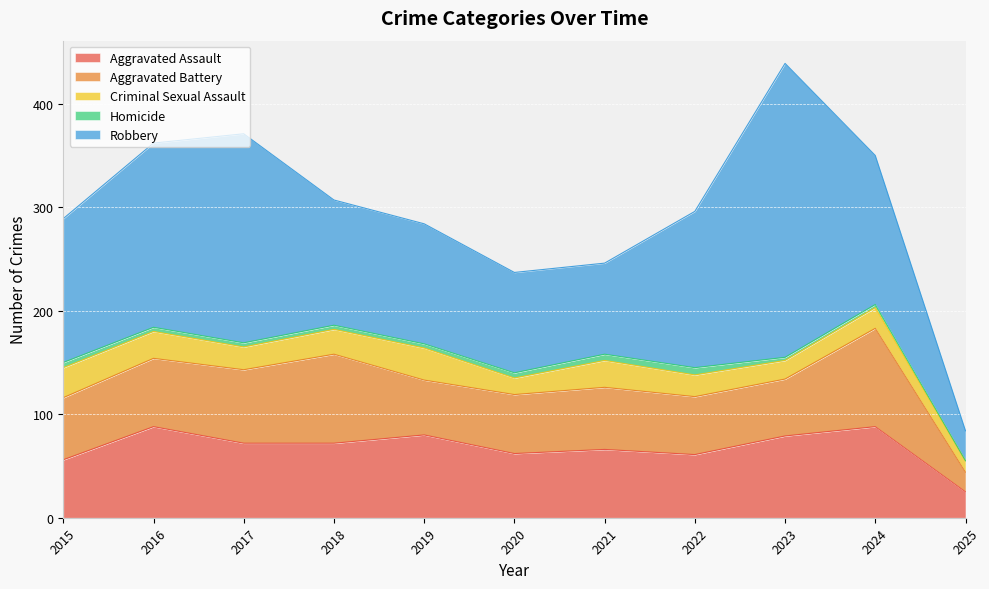

Reading left to right, transcribe all the data shown in this chart.

Aggravated Assault: 2015=56	2016=88	2017=72	2018=72	2019=80	2020=62	2021=66	2022=61	2023=79	2024=88	2025=25
Aggravated Battery: 2015=60	2016=66	2017=71	2018=86	2019=53	2020=57	2021=60	2022=56	2023=55	2024=95	2025=19
Criminal Sexual Assault: 2015=29	2016=26	2017=22	2018=24	2019=31	2020=16	2021=26	2022=21	2023=18	2024=20	2025=11
Homicide: 2015=5	2016=4	2017=4	2018=4	2019=4	2020=5	2021=6	2022=7	2023=3	2024=3	2025=0
Robbery: 2015=139	2016=178	2017=202	2018=121	2019=116	2020=97	2021=88	2022=151	2023=284	2024=144	2025=29